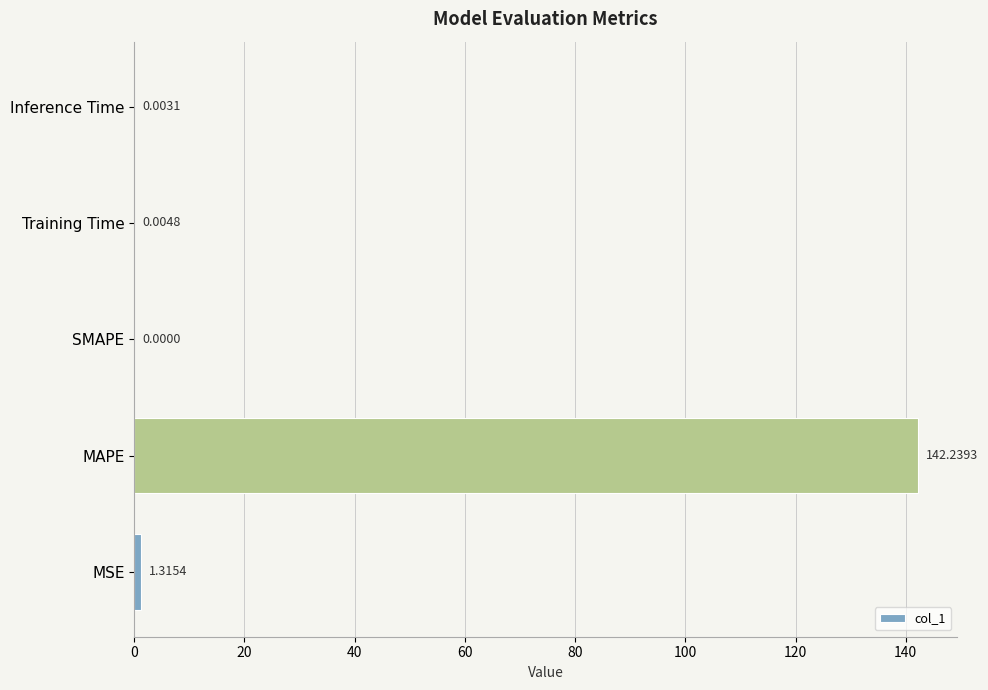

Between Inference Time and MAPE, which is larger?

MAPE